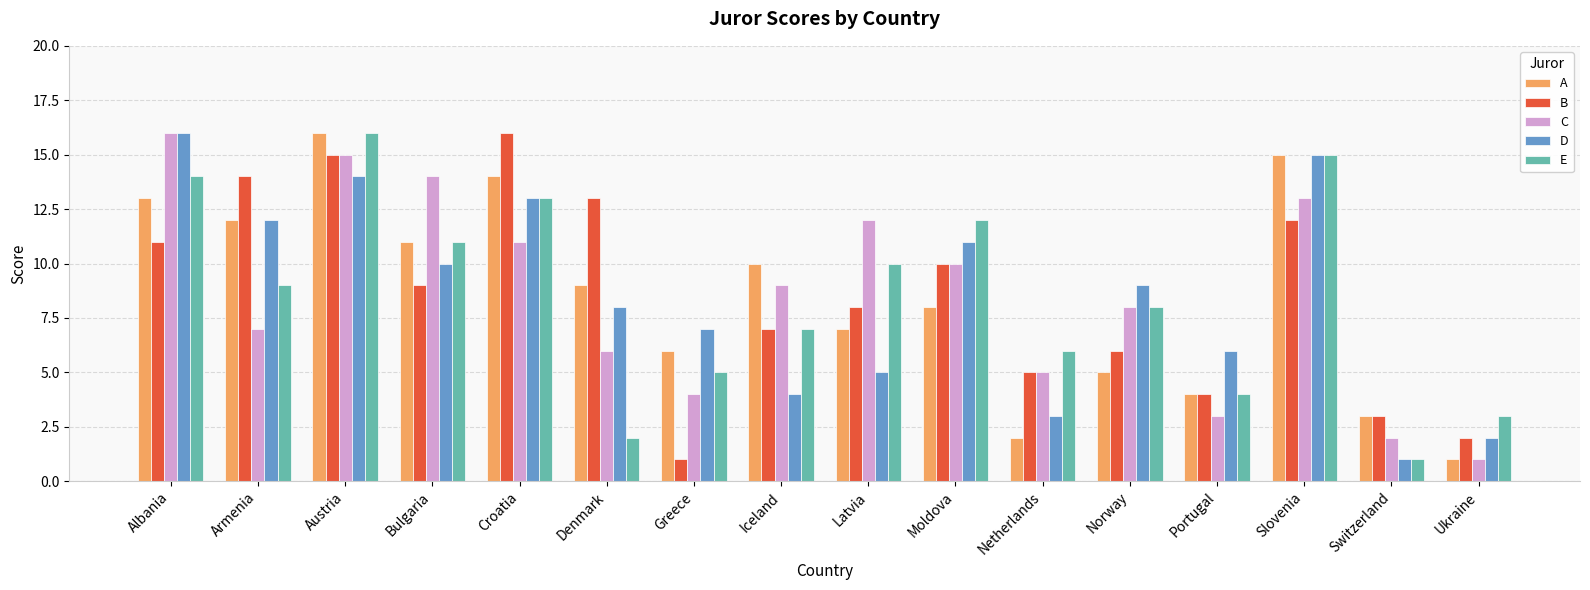

What is the minimum value shown in the chart?

1